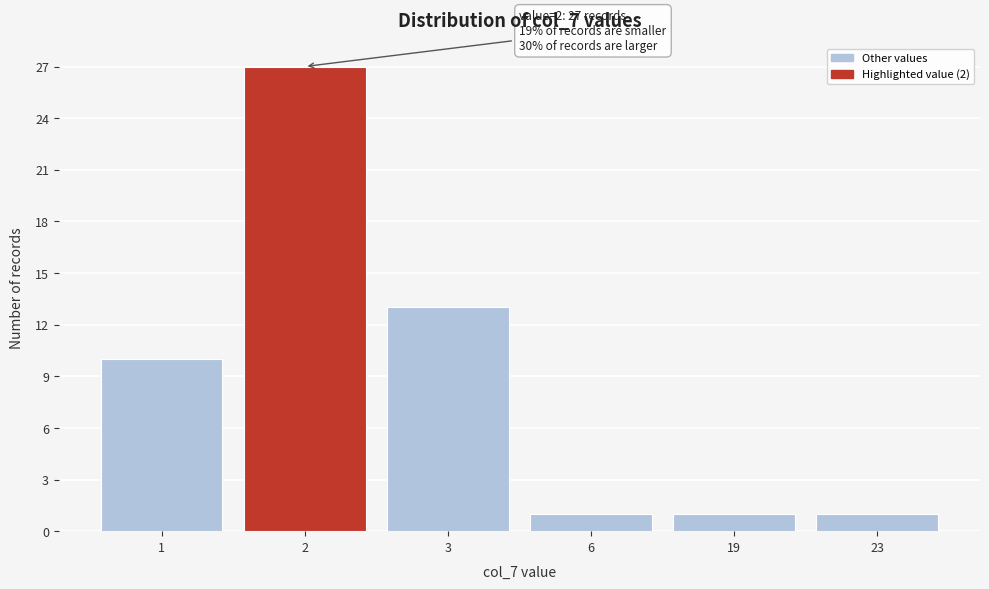

Reading left to right, list all the values displayed in this chart.

1=10	2=27	3=13	6=1	19=1	23=1